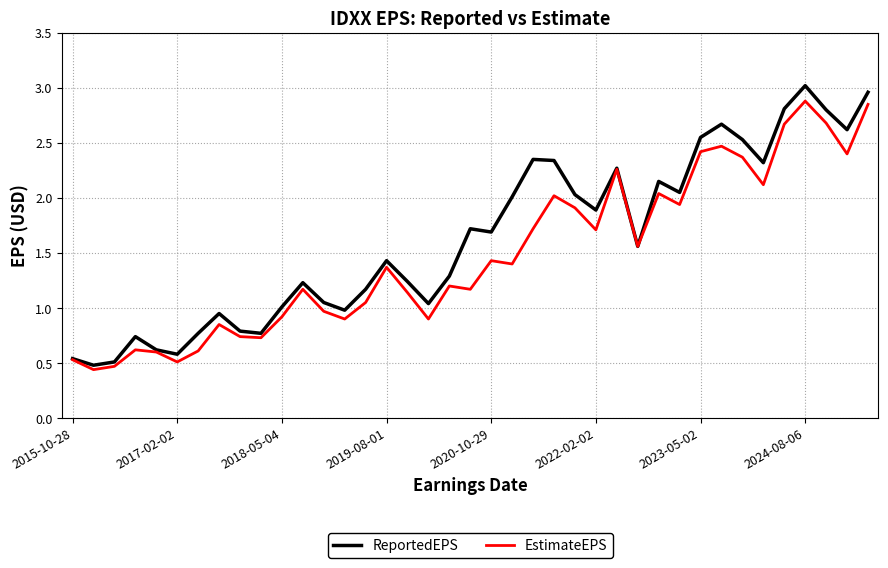

Which series has the largest total across all categories?

ReportedEPS